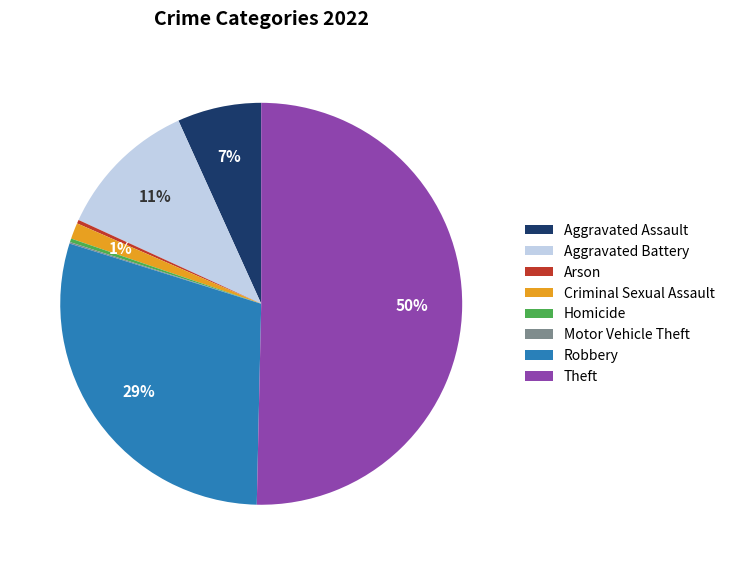

What is the largest slice in the pie chart?

Theft